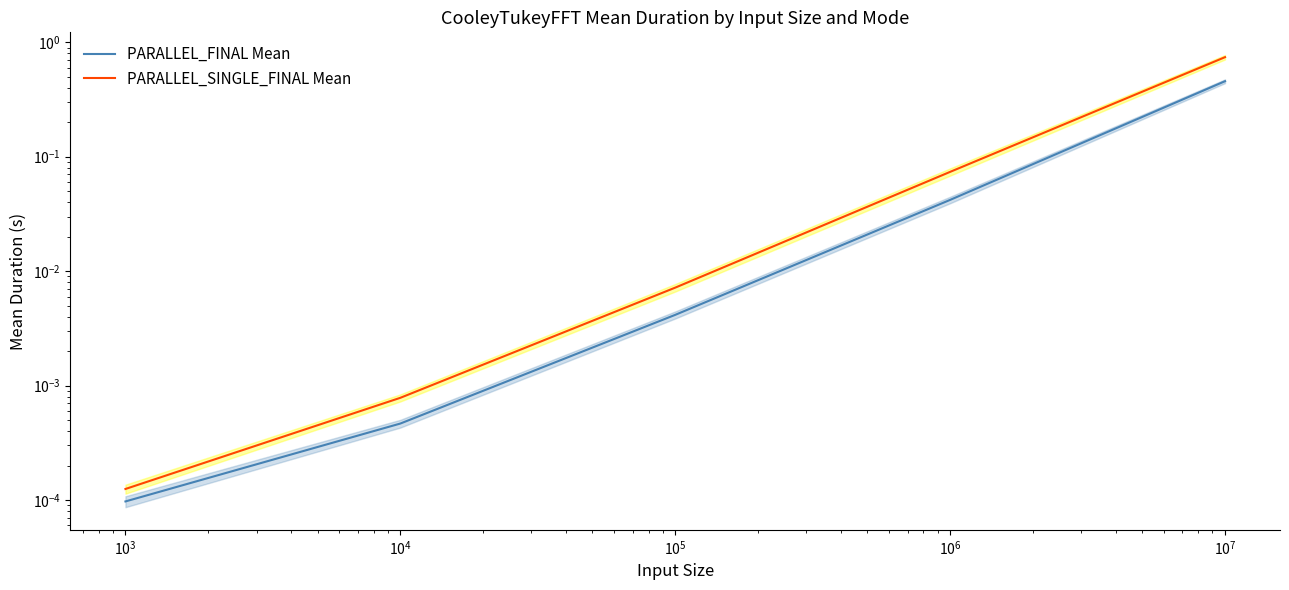

True or false: PARALLEL_SINGLE_FINAL Mean has a value of 0.0 at $\mathdefault{10^{3}}$.

False